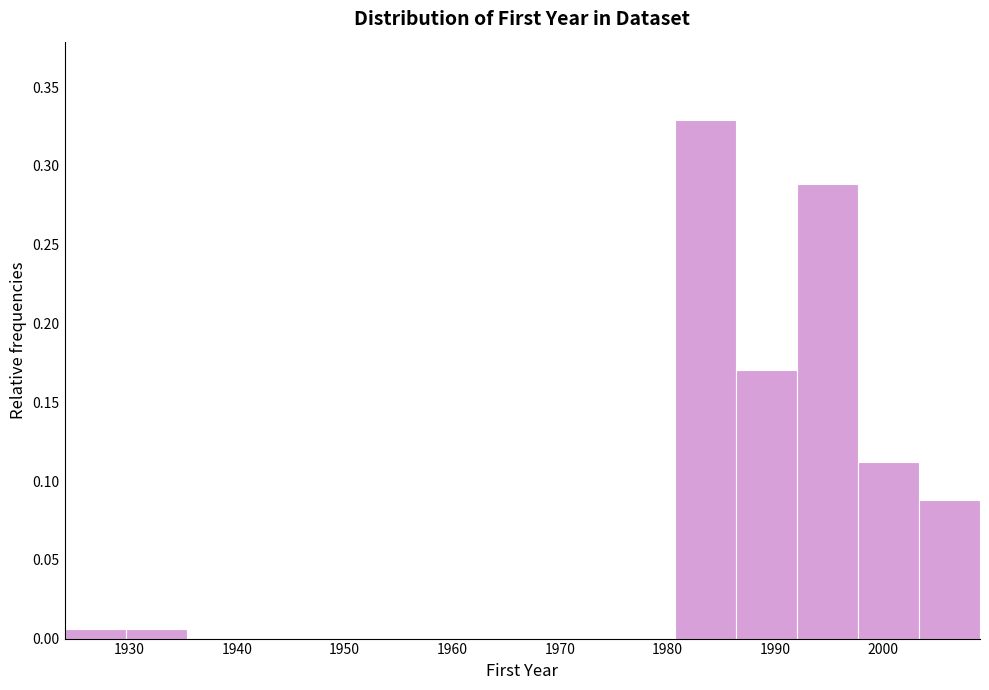

Reading left to right, transcribe this chart: for each bar, give the range it covers on the x-axis and its height. Neither the bar edges nor the heights are printed on the chart, so give them approximately, as read against the axes.

1924 to 1930: 0.005
1930 to 1935: 0.005
1935 to 1941: 0
1941 to 1947: 0
1947 to 1952: 0
1952 to 1958: 0
1958 to 1964: 0
1964 to 1969: 0
1969 to 1975: 0
1975 to 1981: 0
1981 to 1986: 0.330
1986 to 1992: 0.170
1992 to 1998: 0.290
1998 to 2003: 0.110
2003 to 2009: 0.090